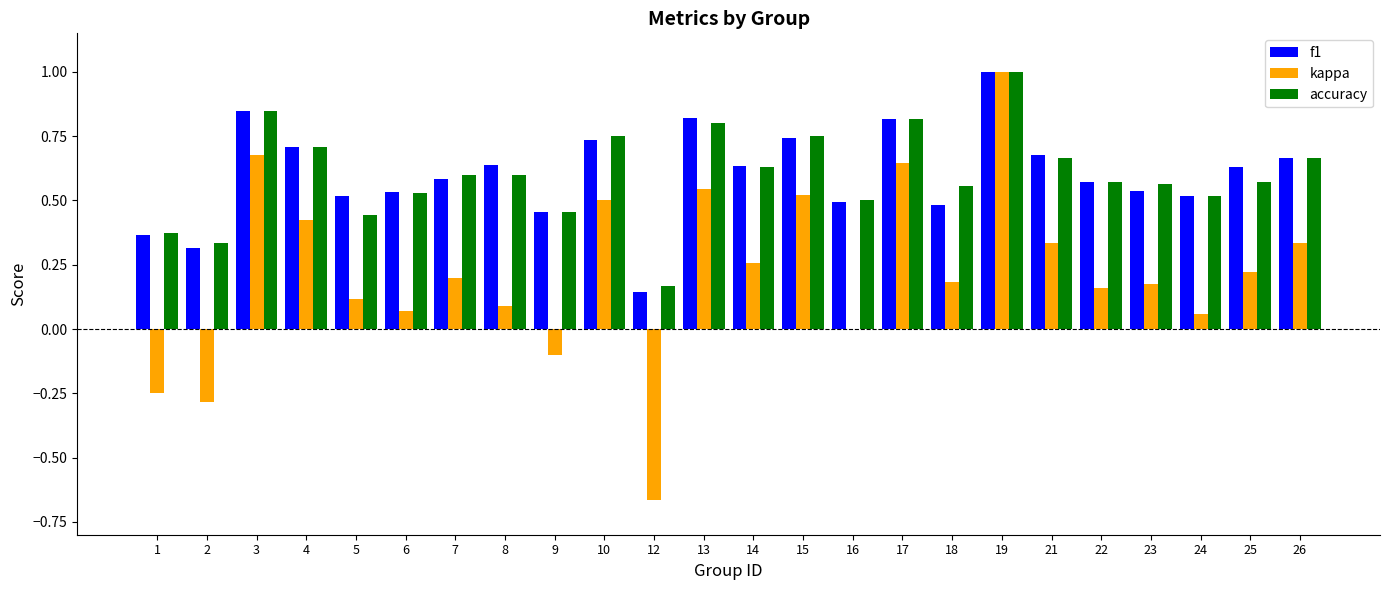

What are all the series names shown in the legend?

f1, kappa, accuracy